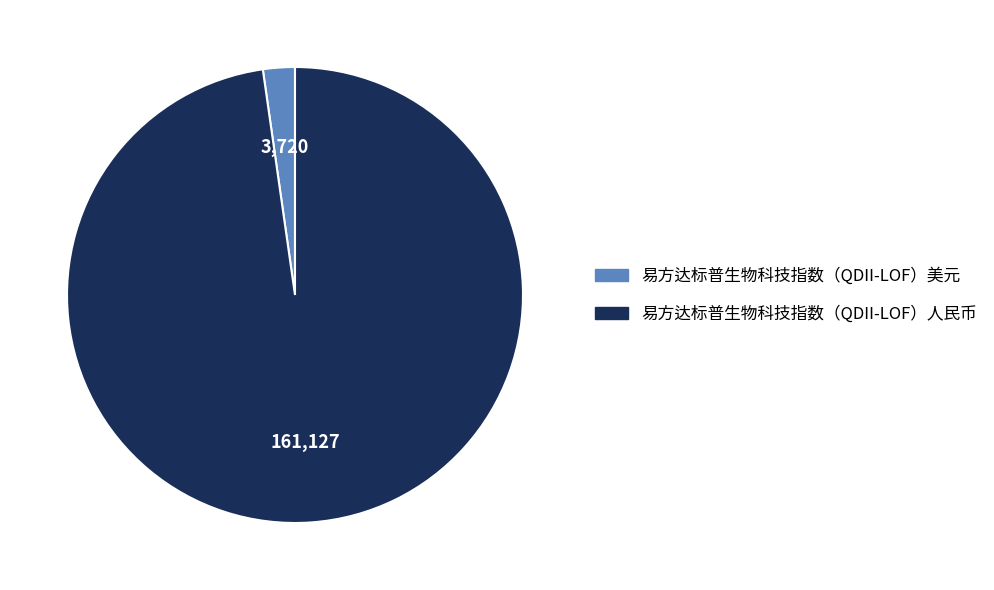

Rank the categories by value from lowest to highest.

易方达标普生物科技指数（QDII-LOF）美元, 易方达标普生物科技指数（QDII-LOF）人民币